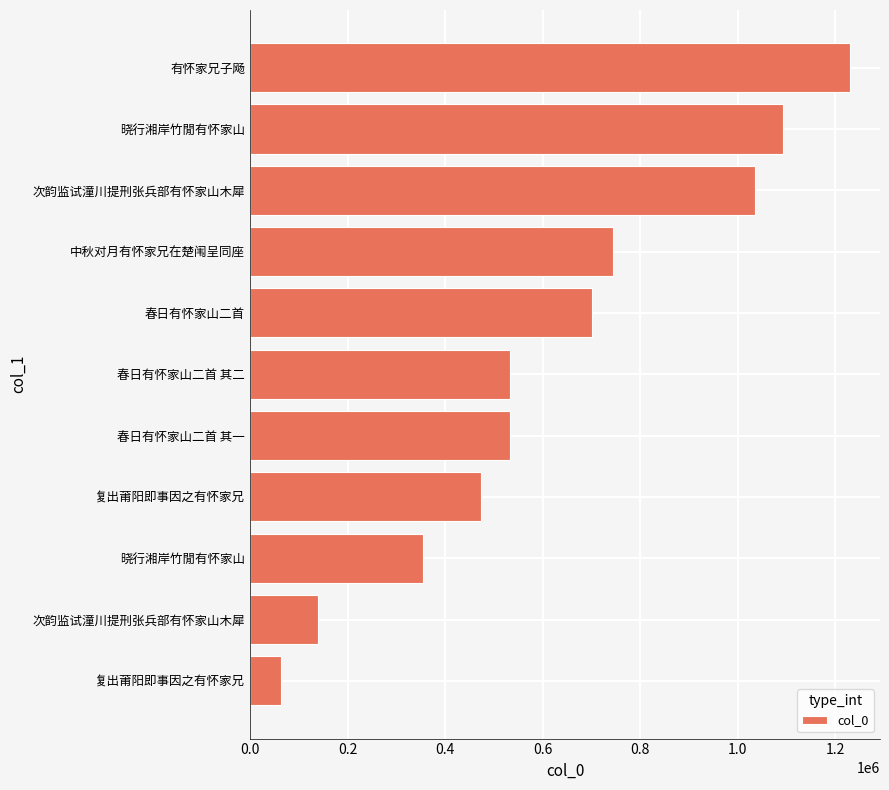

Are the bars horizontal?

Yes